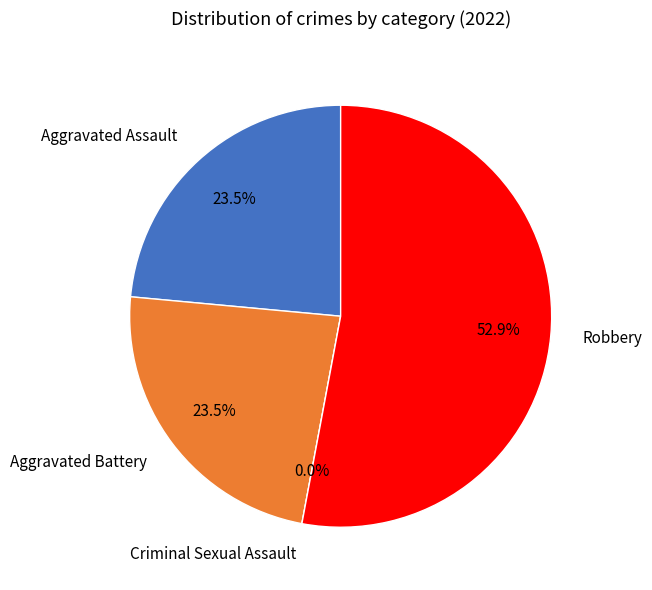

To the nearest percent, what portion does Robbery represent?

53%